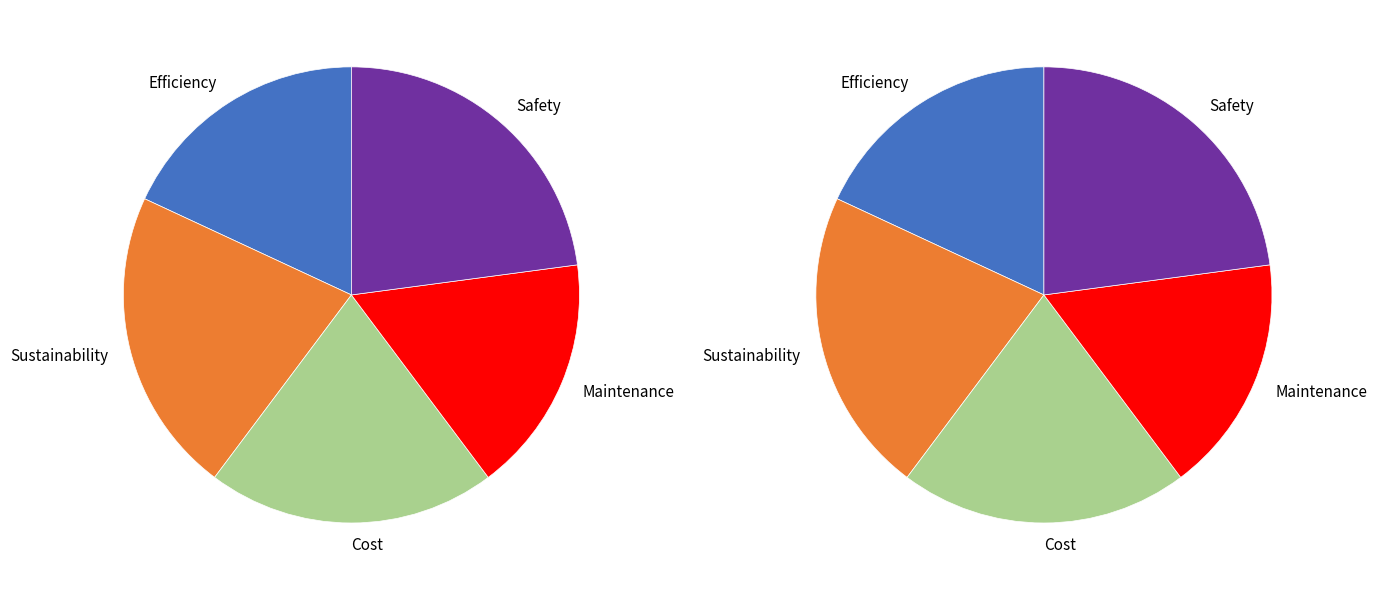

Which category has the biggest portion of the pie?

Safety